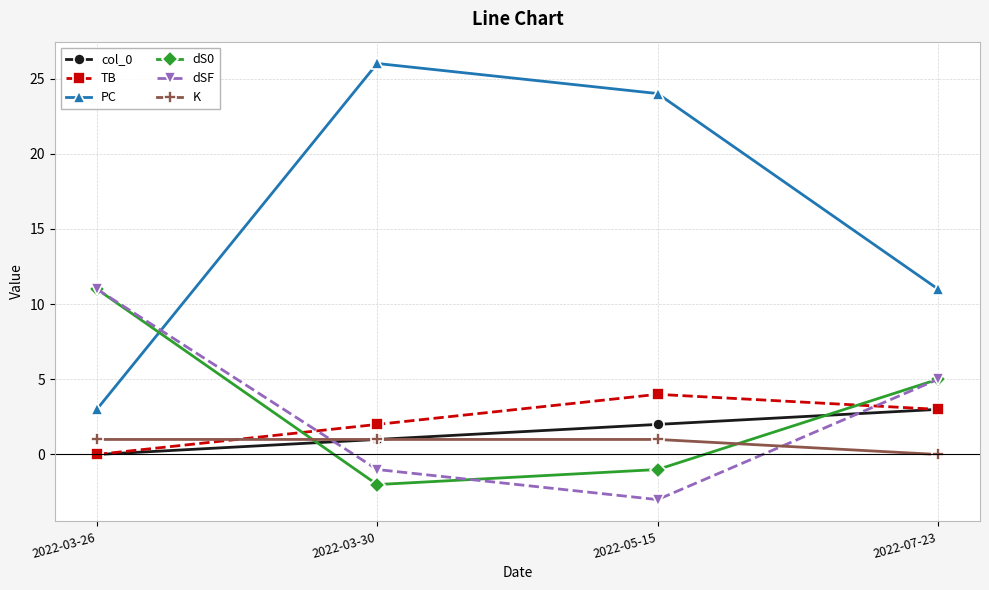

Which category has the lowest value across all series?

2022-05-15